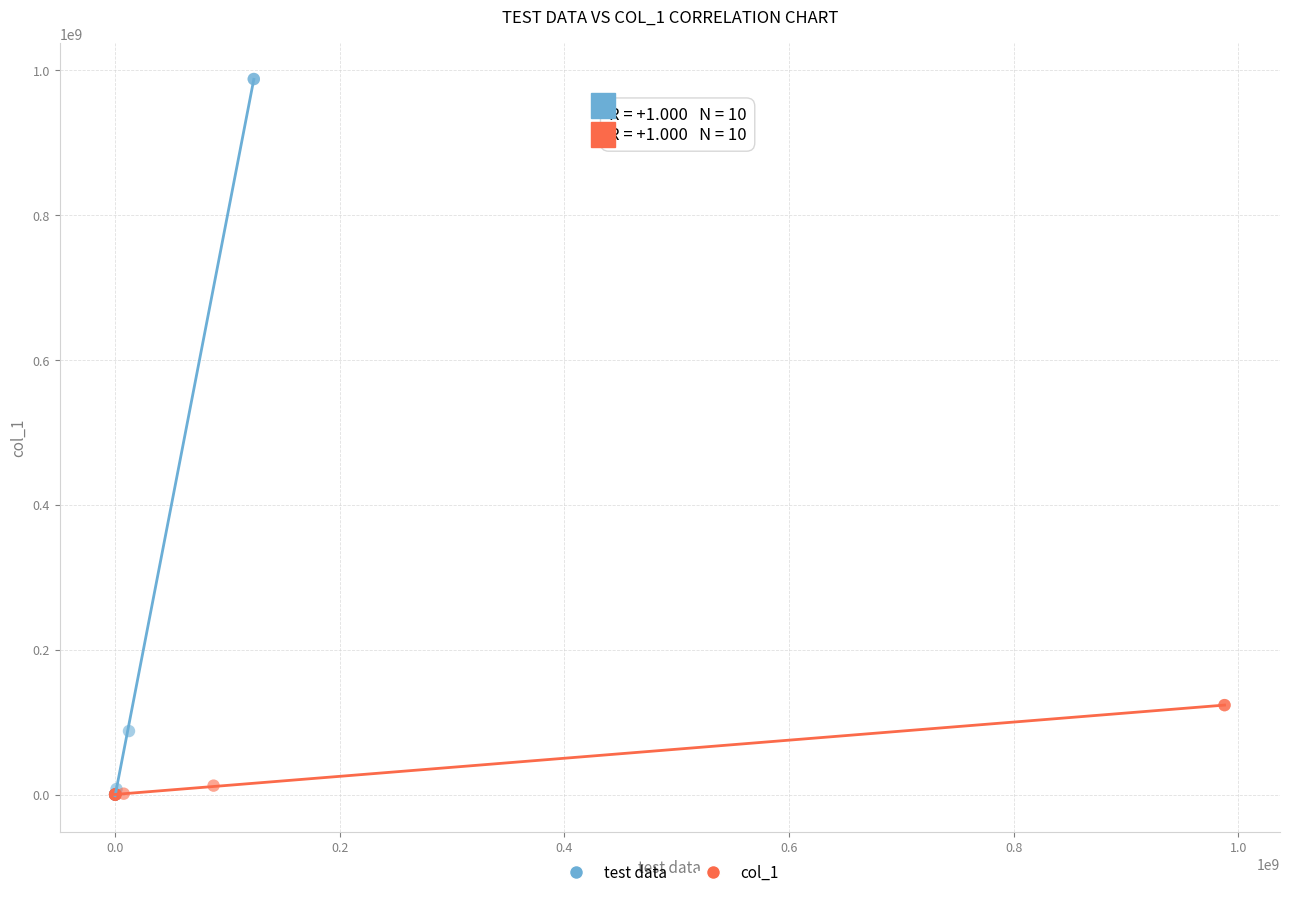

Which series contains the highest Y value?

test data